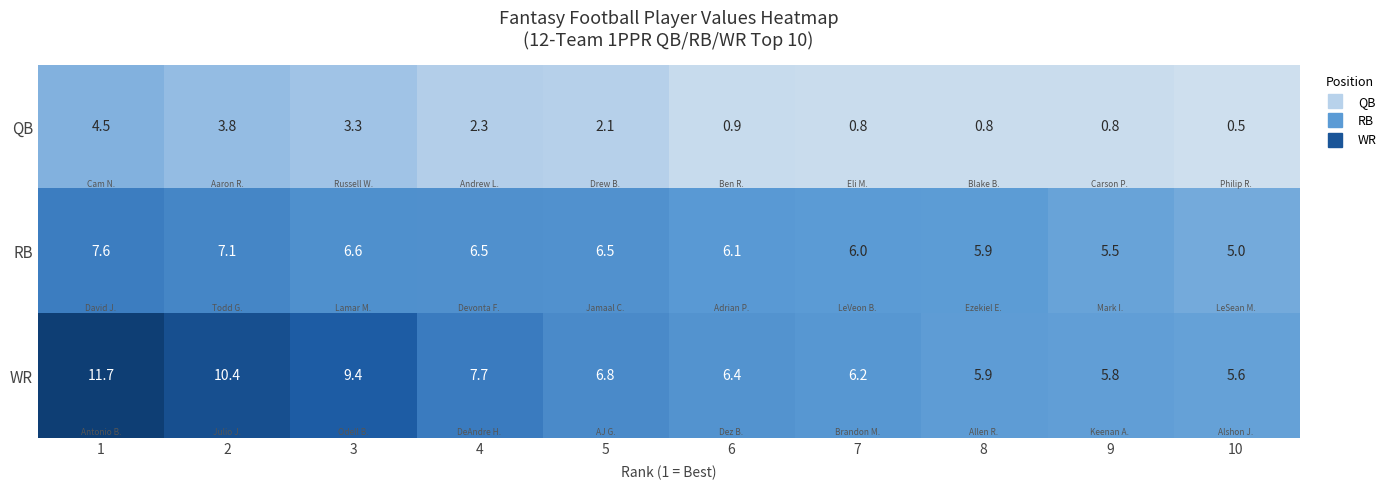

At how many categories does at least one series exceed 6?

7